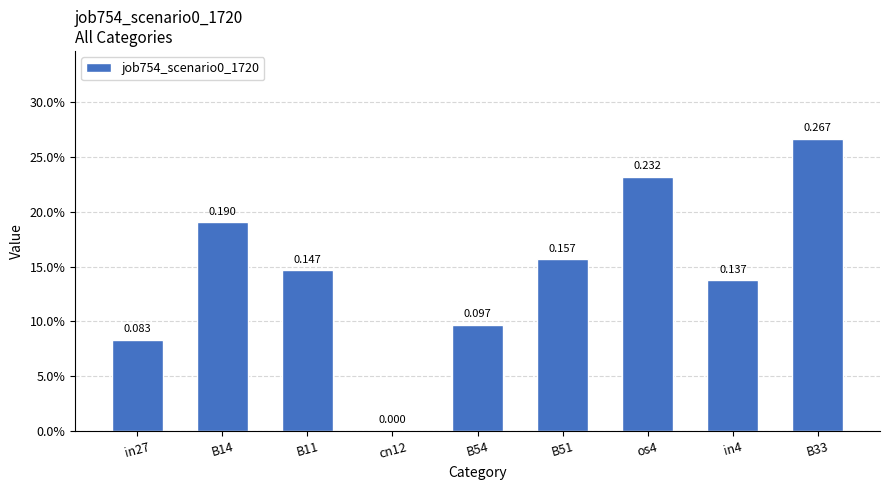

Are the bars horizontal?

No